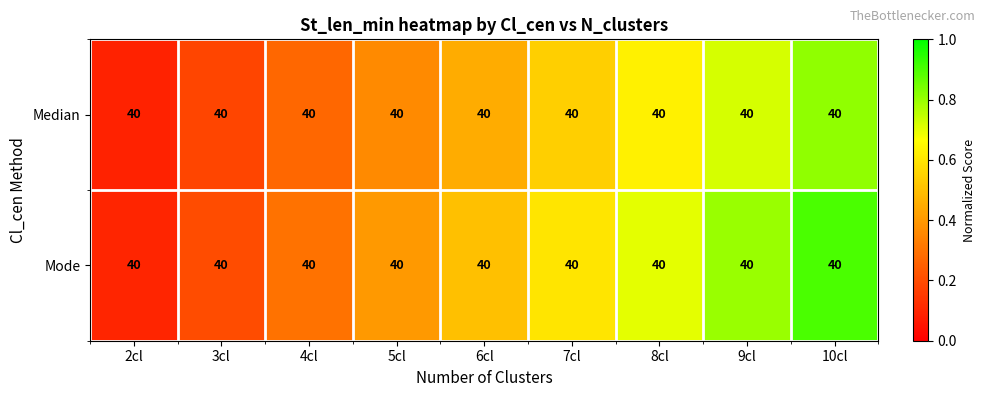

At which label does Median reach its minimum?

2cl